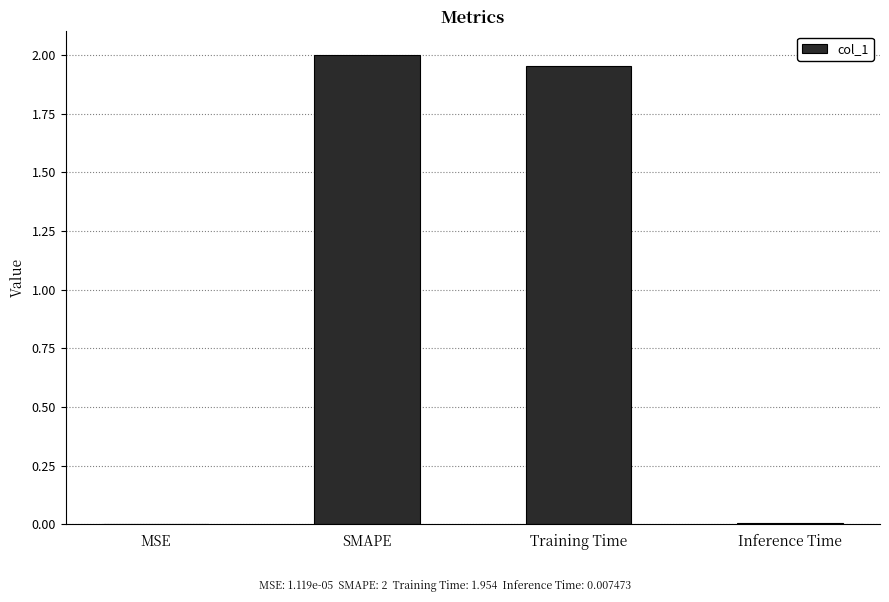

Is it true that the value at SMAPE is 2.0?

True